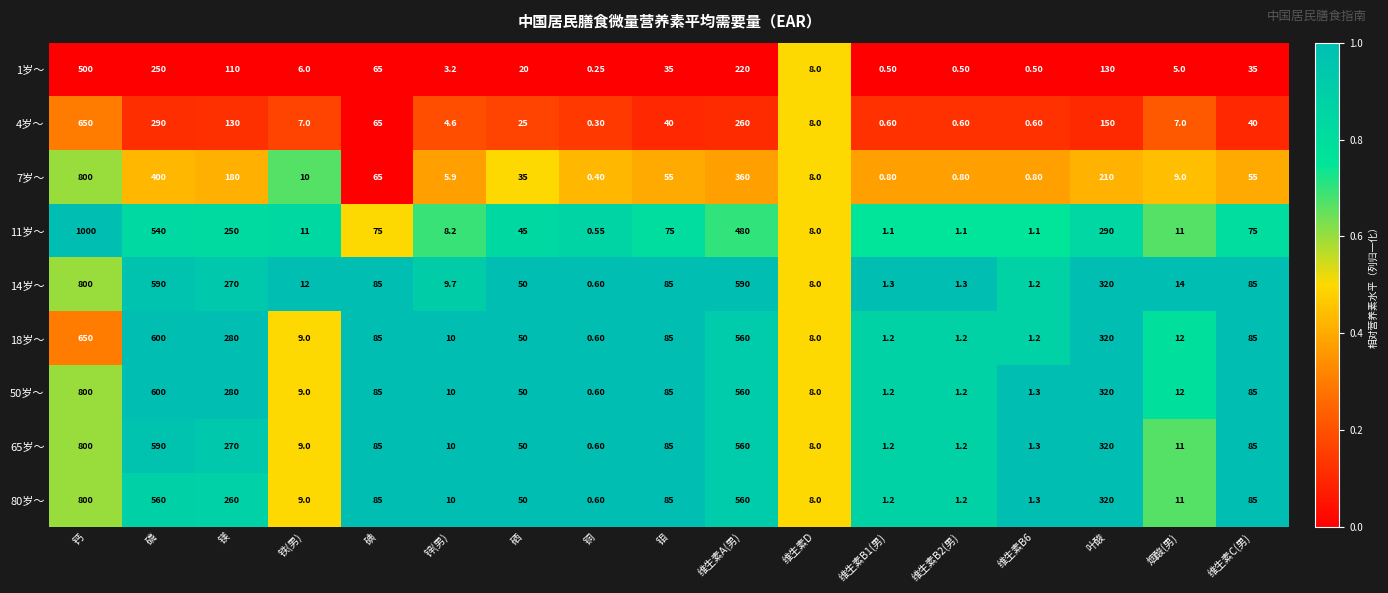

Which category has the highest value across all series?

钙